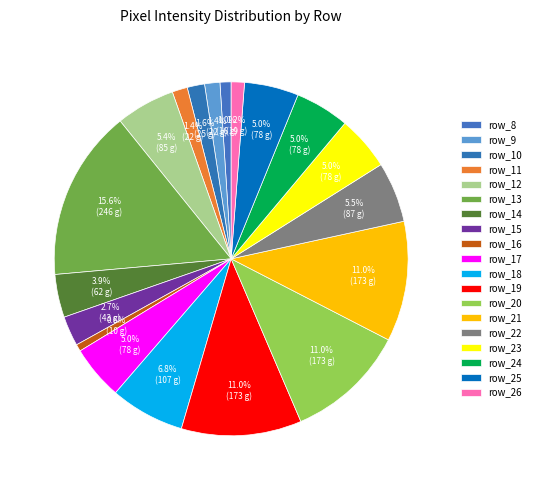

What percentage is NOT represented by row_9?

98.6%